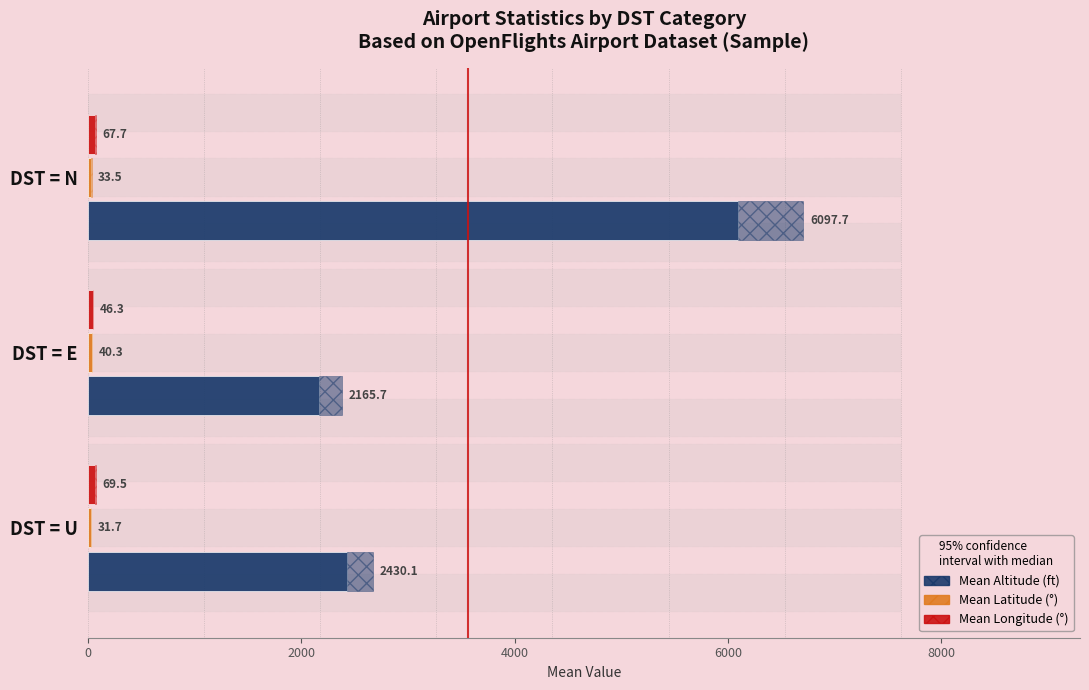

Is the value of Mean Latitude (°) at DST = E greater than the value of Mean Altitude (ft) at DST = N?

No